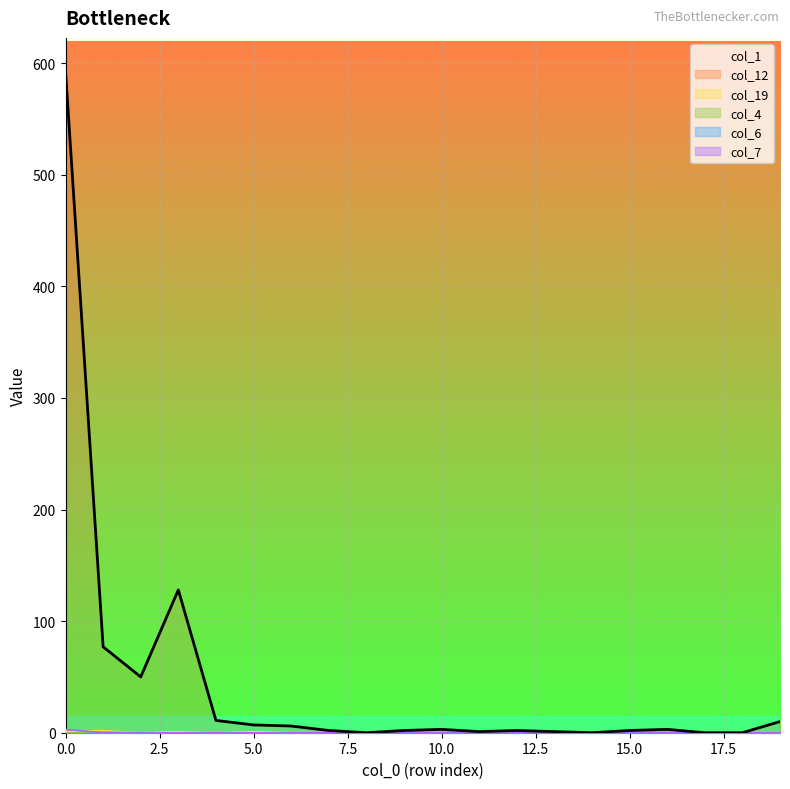

Which series changed the most between 2 and 1?

col_1